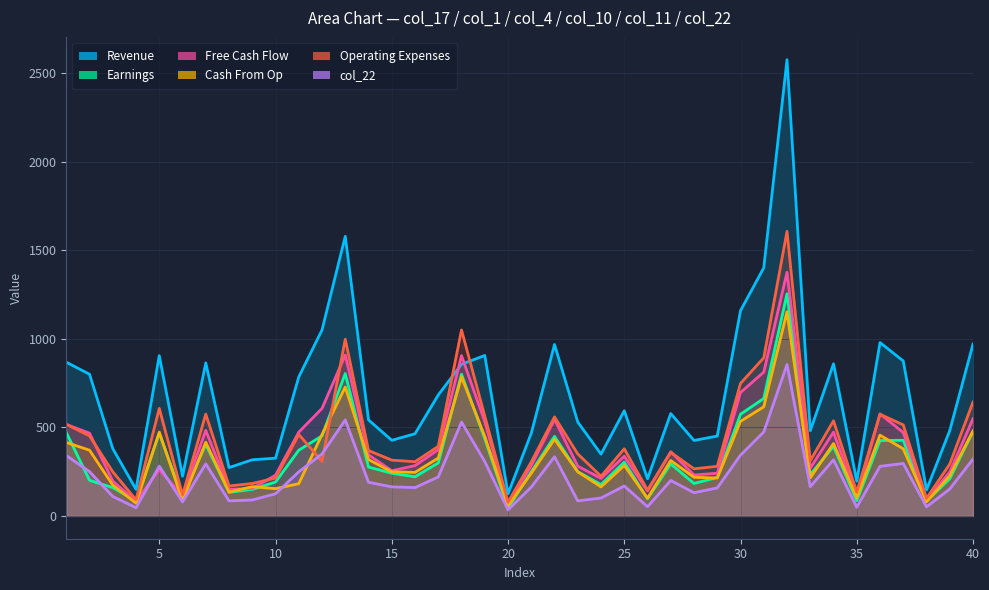

What is the difference between the highest and lowest values at 4?

104